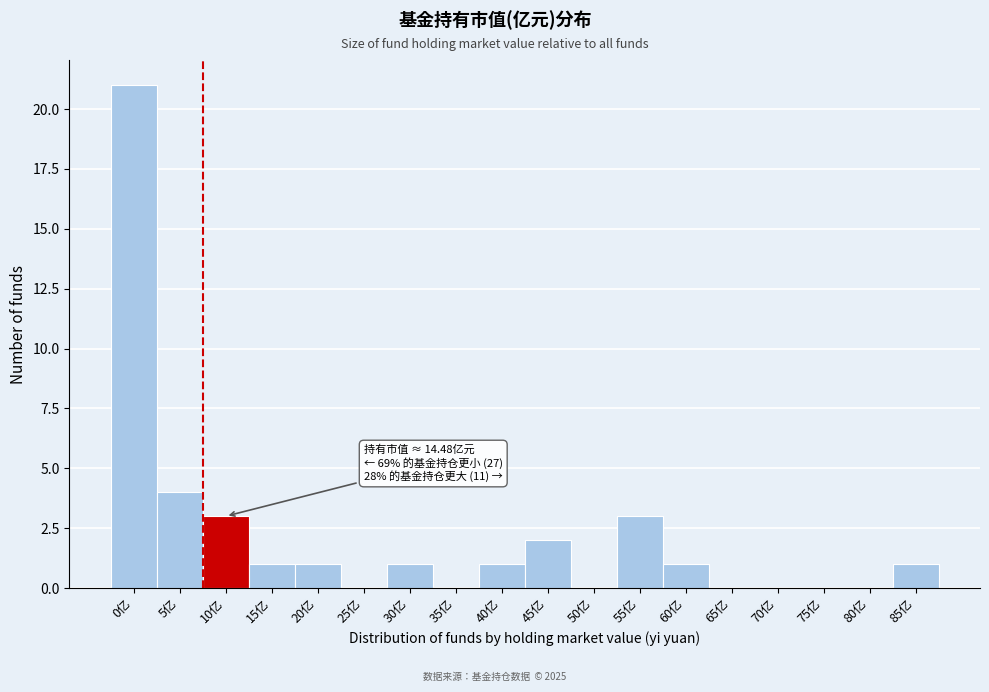

Reading left to right, list all the values displayed in this chart.

0亿=21	5亿=4	10亿=3	15亿=1	20亿=1	25亿=0	30亿=1	35亿=0	40亿=1	45亿=2	50亿=0	55亿=3	60亿=1	65亿=0	70亿=0	75亿=0	80亿=0	85亿=1